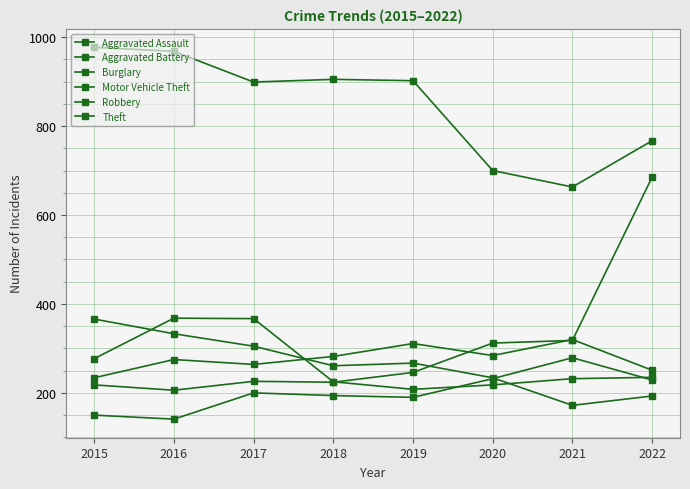

How many values in the Theft series are below 902?

4